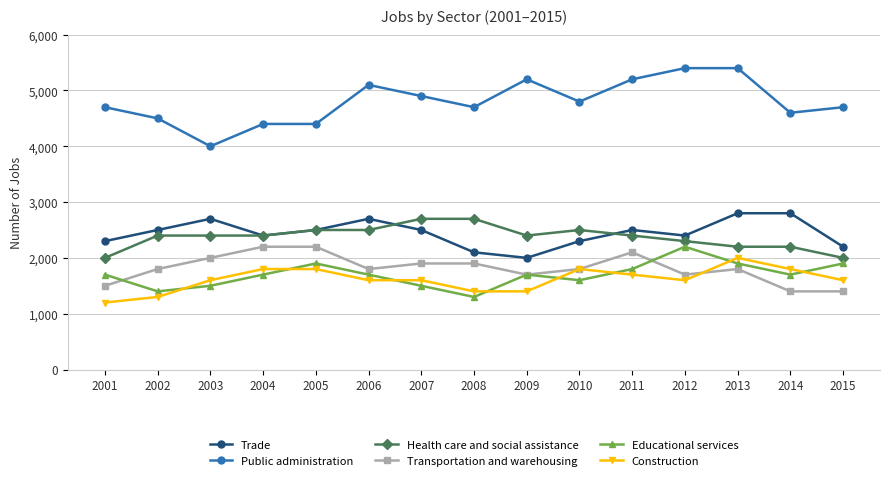

Which category has the lowest value across all series?

2001